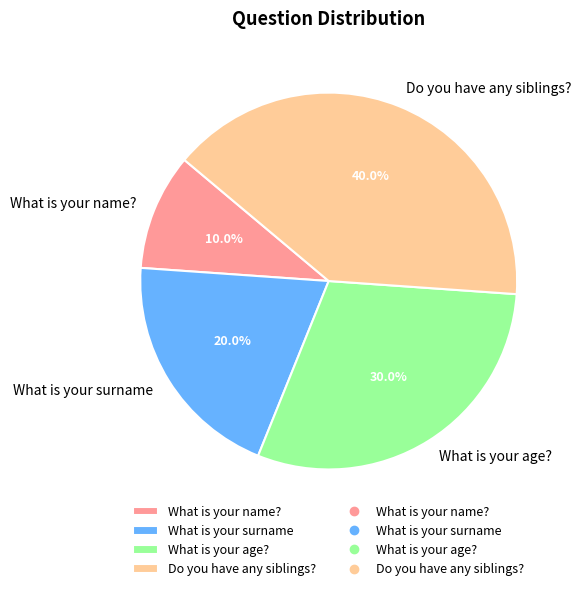

Does What is your name? represent more than half of the total?

No